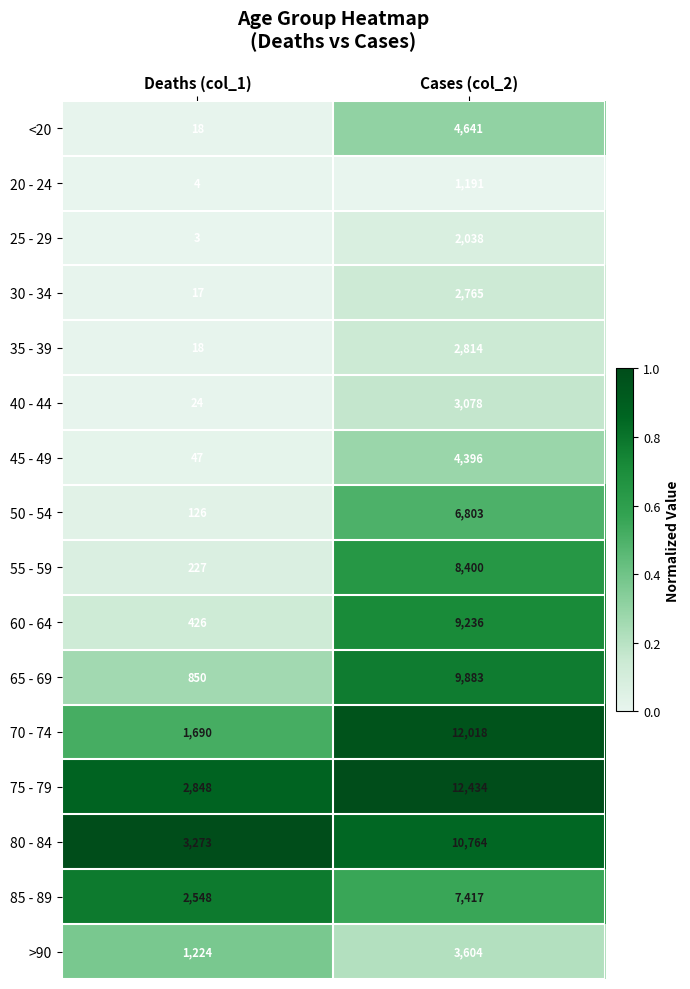

What is the difference between the 40 - 44 values at Cases (col_2) and Deaths (col_1)?

3054